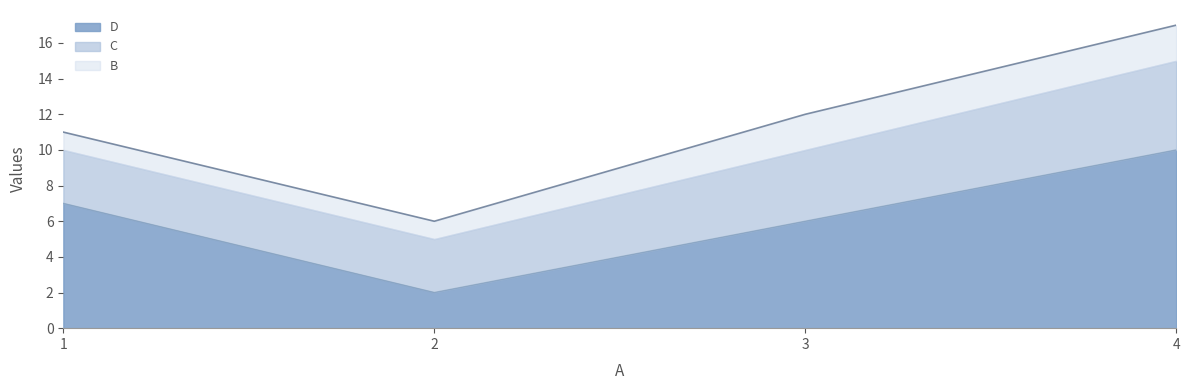

Reading right to left, extract all data points from this chart.

D: 10	6	2	7
C: 5	4	3	3
B: 2	2	1	1